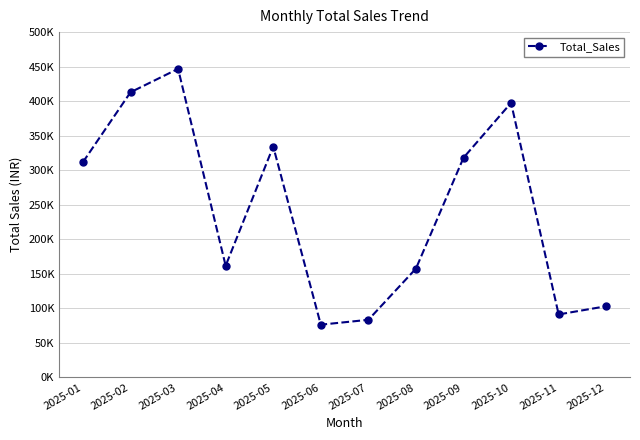

What is the difference between the second highest and second lowest values?

329482.0